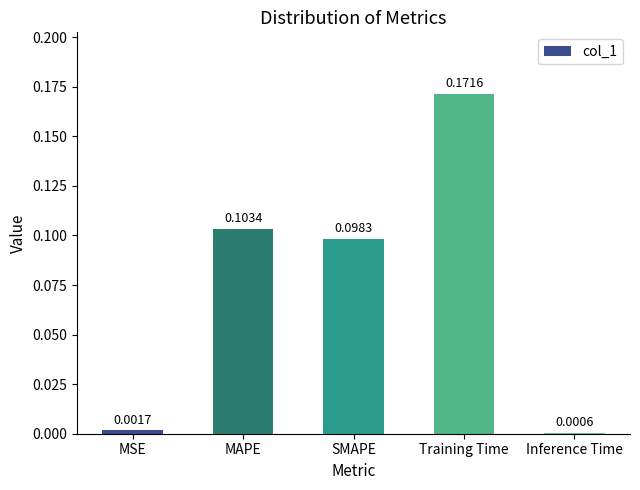

What is the sum of all values?

0.4